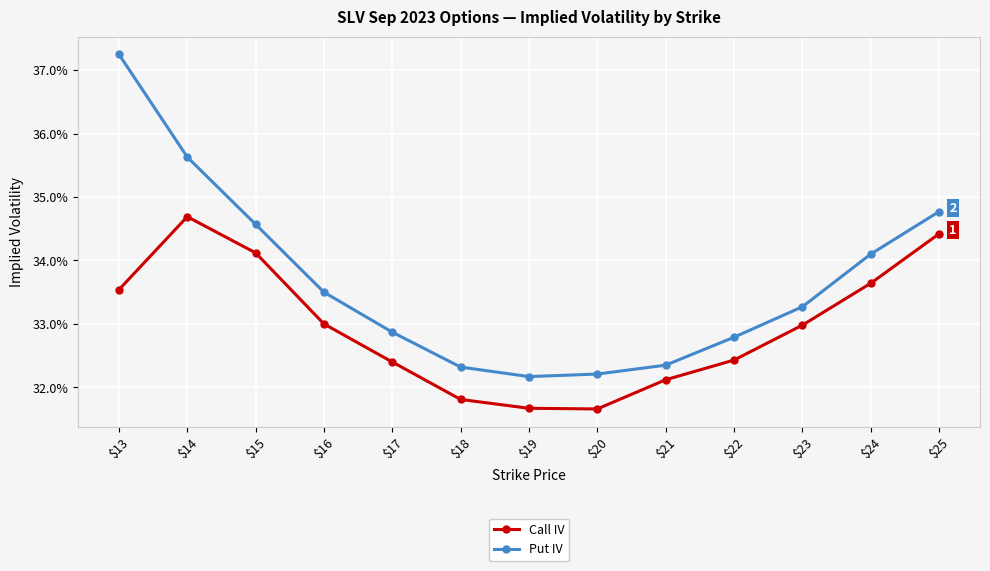

What are all the series names shown in the legend?

Call IV, Put IV